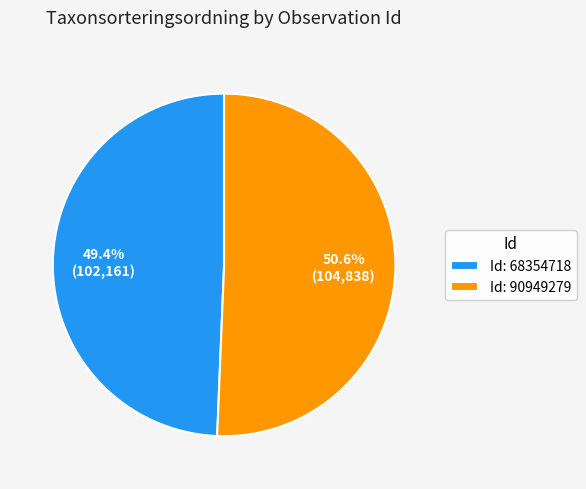

What is the majority slice?

Id: 90949279